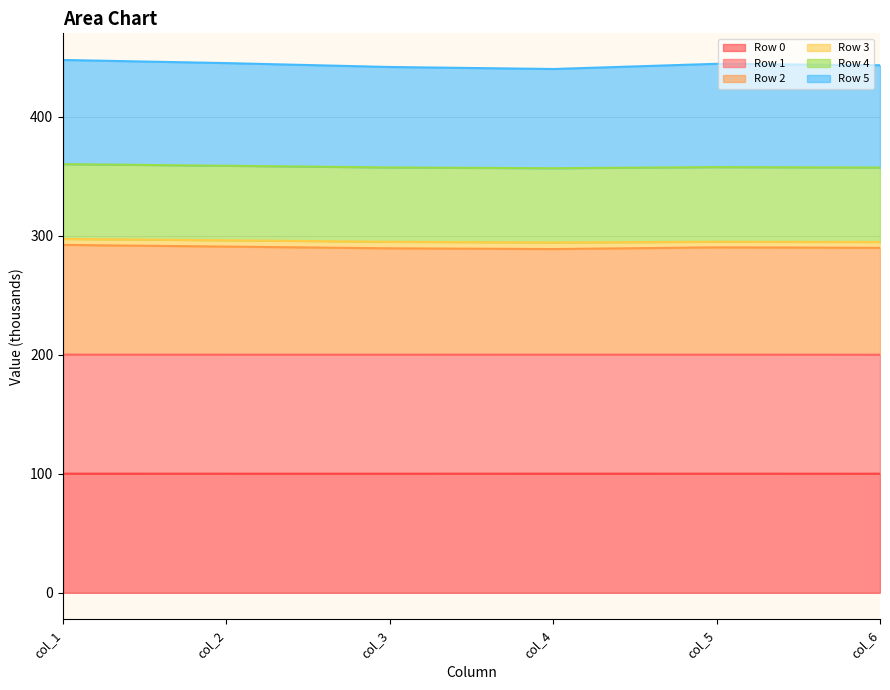

What is the difference between the Row 2 values at col_3 and col_6?

0.4